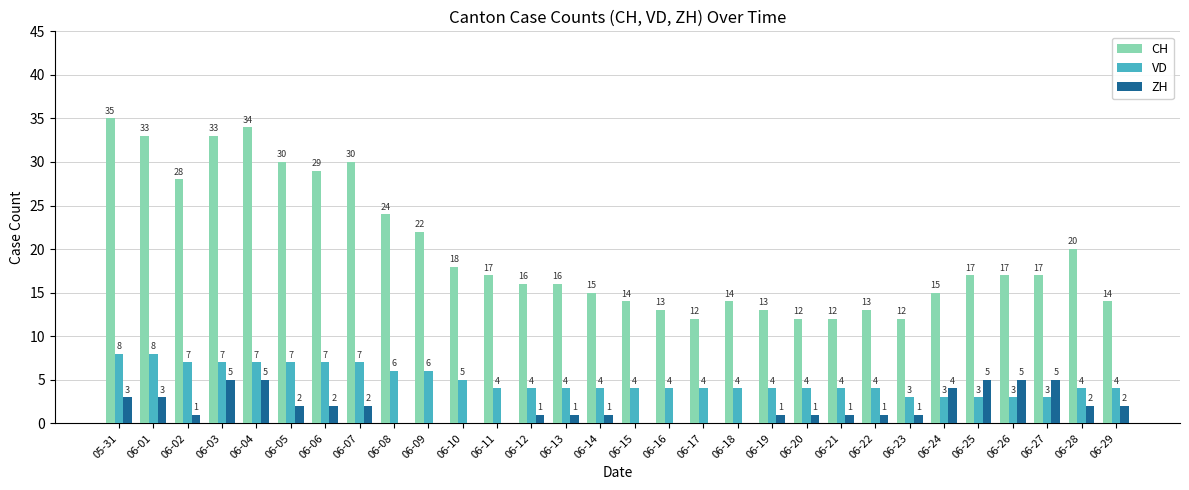

What are all the series names shown in the legend?

CH, VD, ZH